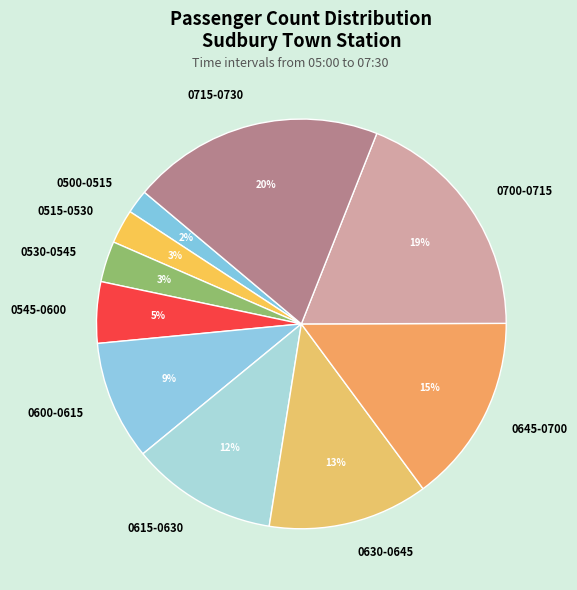

Is 0715-0730 the majority of the pie?

No